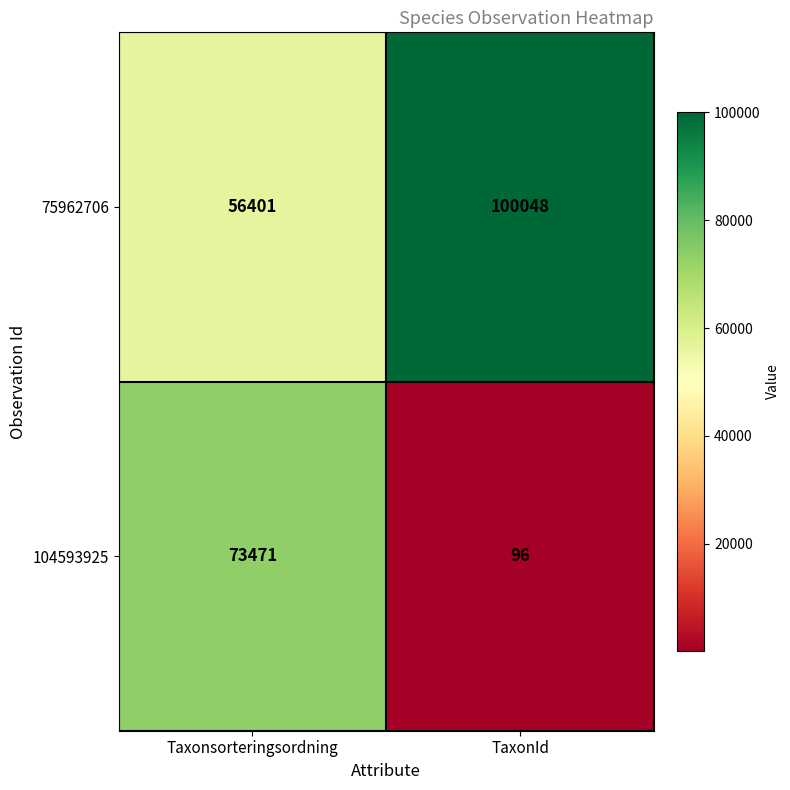

What is the sum of the 75962706 values at Taxonsorteringsordning and TaxonId?

156449